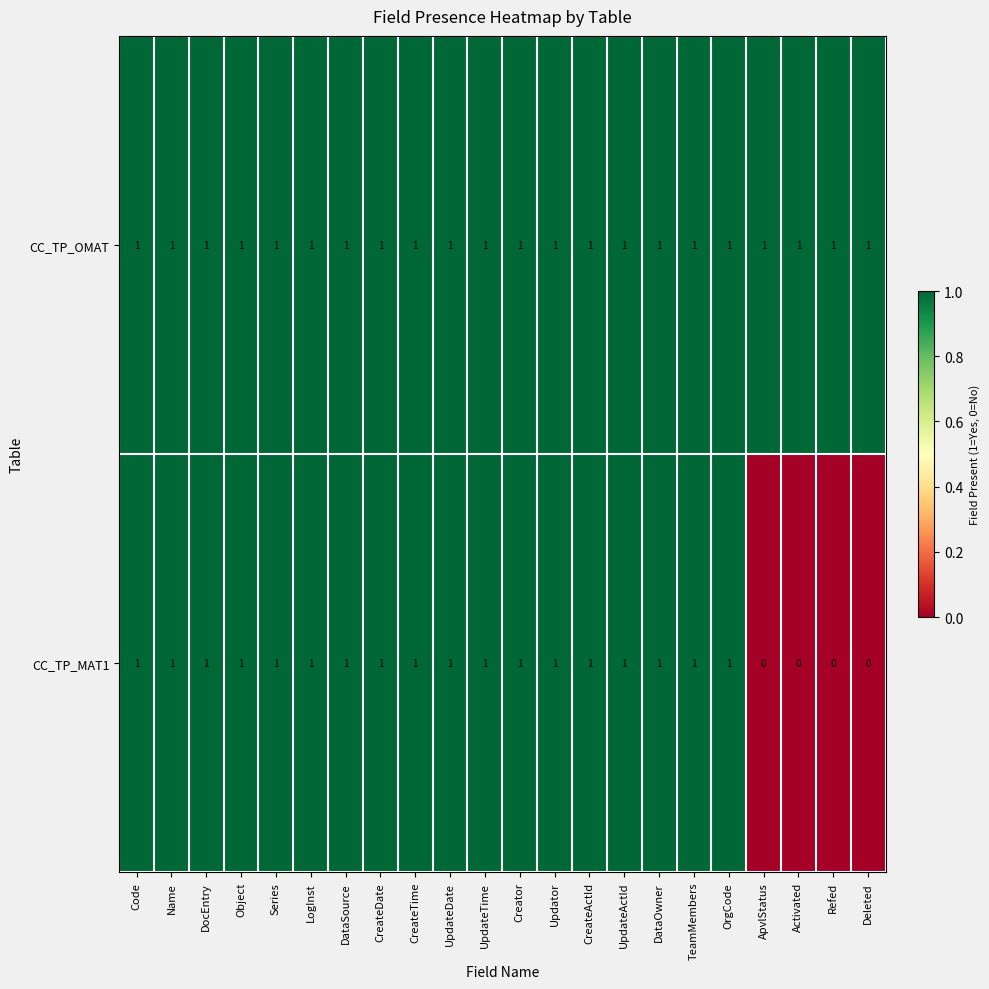

At how many categories does at least one series exceed 0?

22